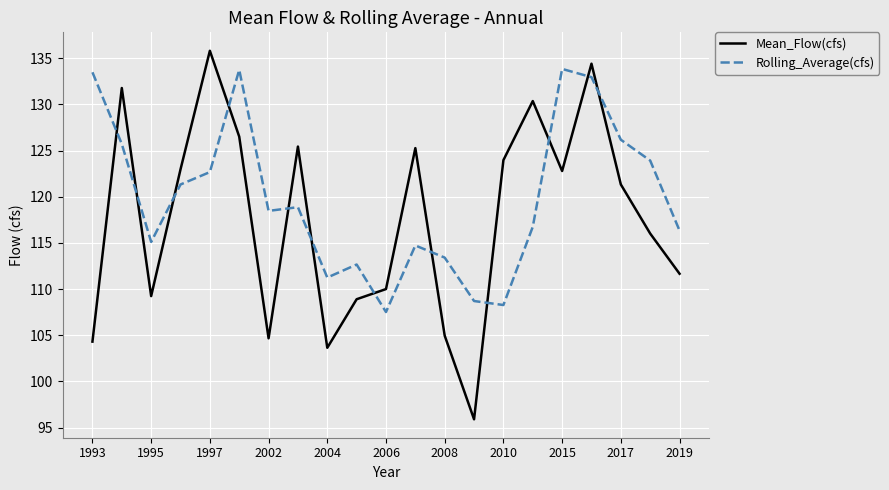

What is the average value of the Mean_Flow(cfs) series?

117.6